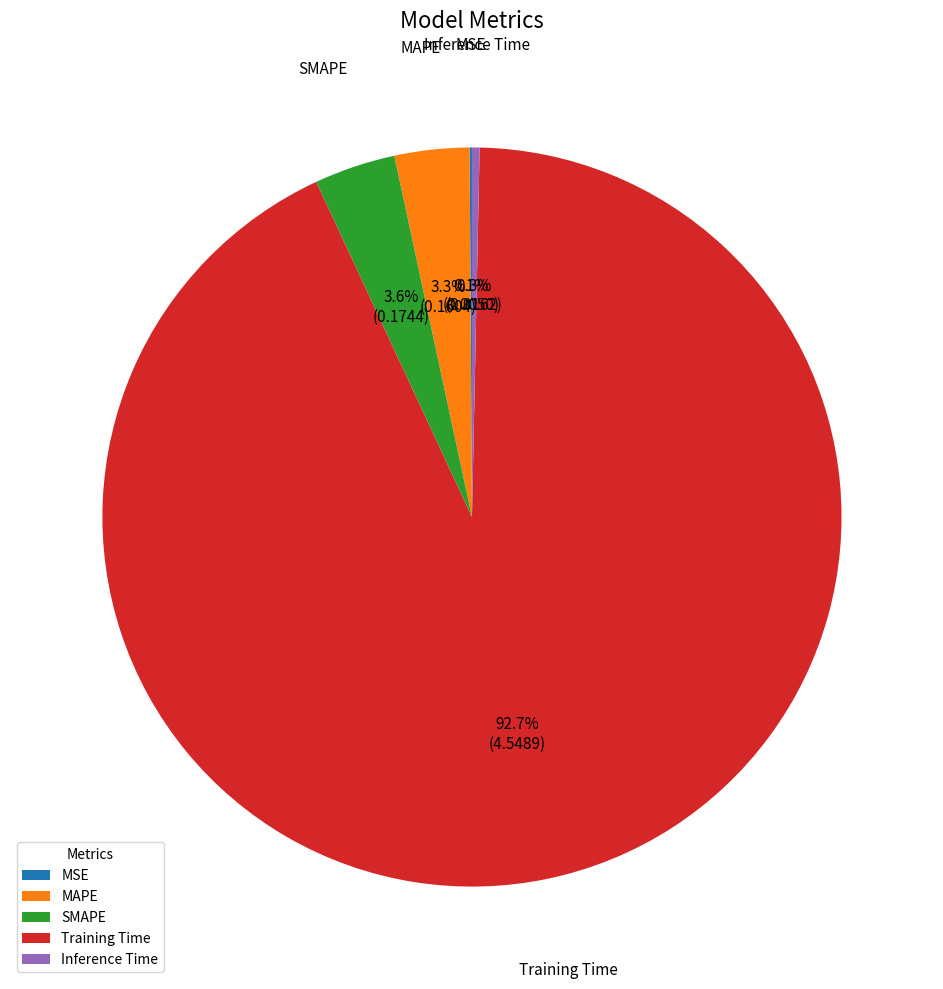

To the nearest percent, what percentage of the pie is SMAPE?

4%